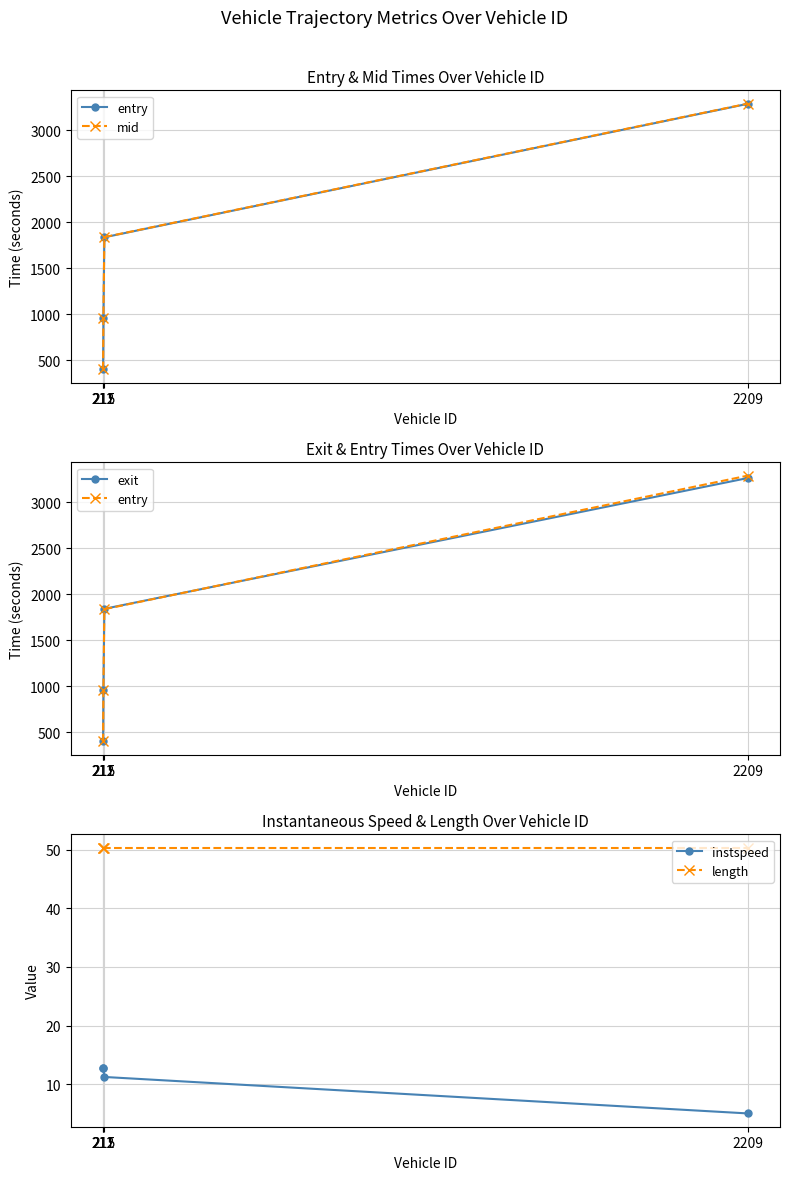

What is the sum of all entry values?

6475.8